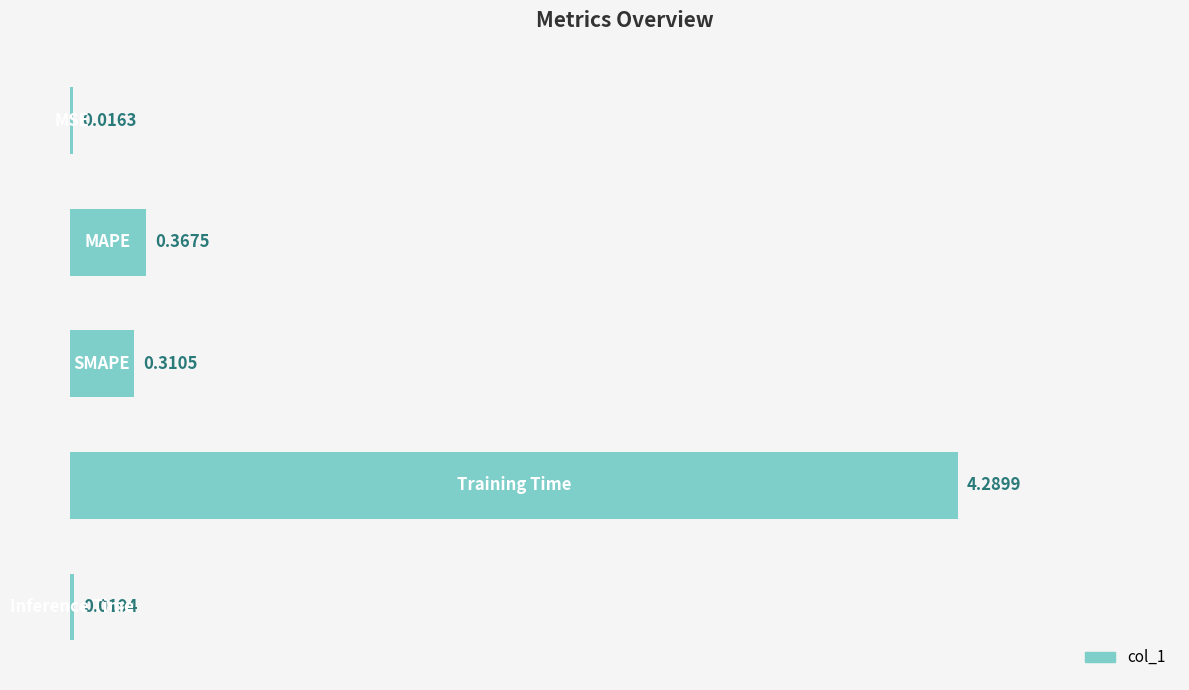

What is the average value?

1.0